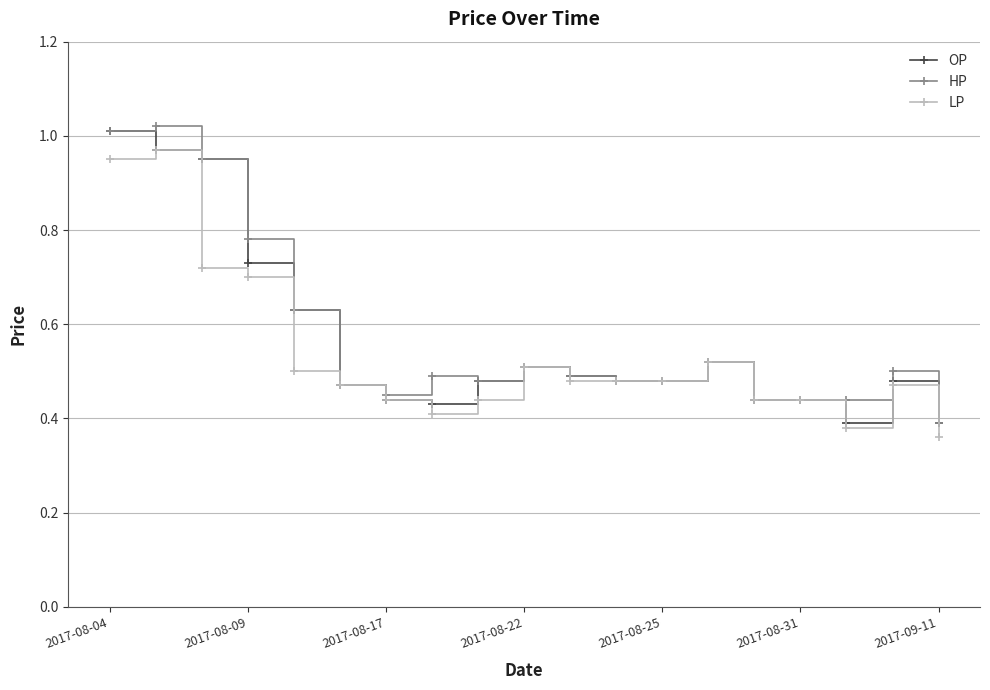

Count the number of categories in the chart.

19